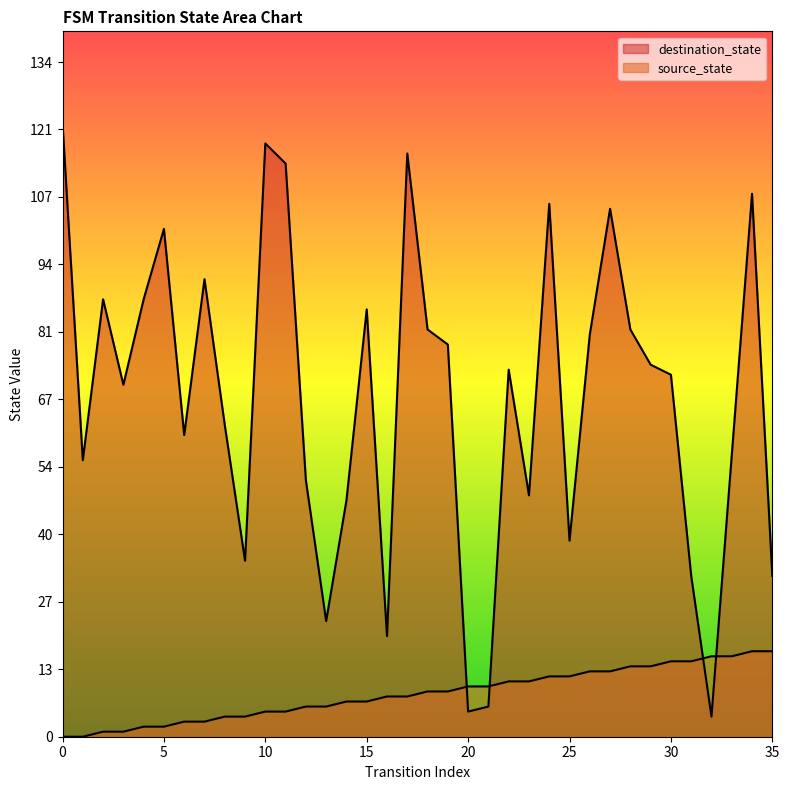

In destination_state, how many points are higher than both neighbors (excluding endpoints)?

10